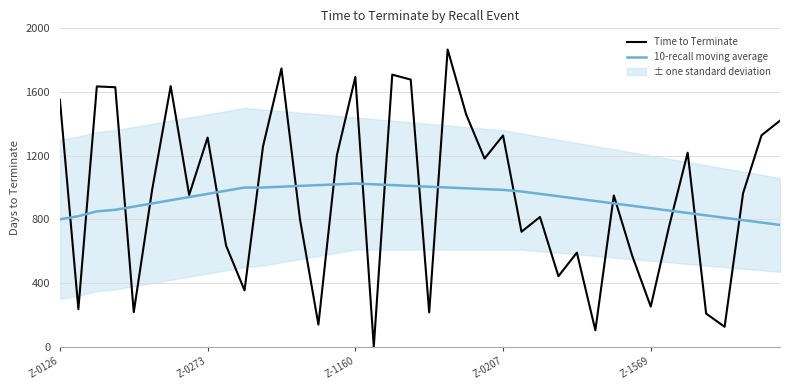

How many intersections are there between 10-recall moving average and Time to Terminate?

18